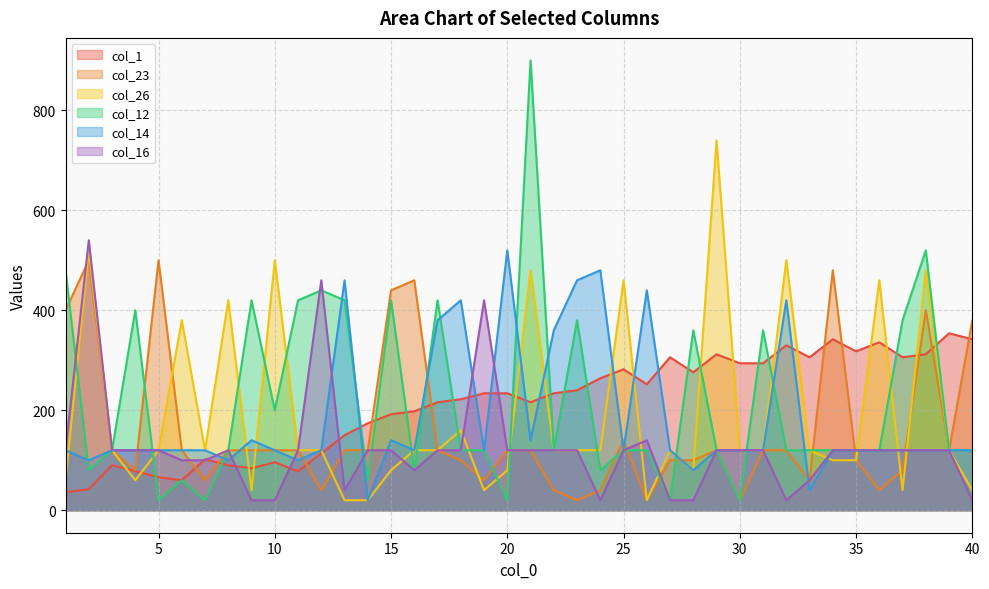

What is the difference between the col_12 values at 25 and 37?

260.0